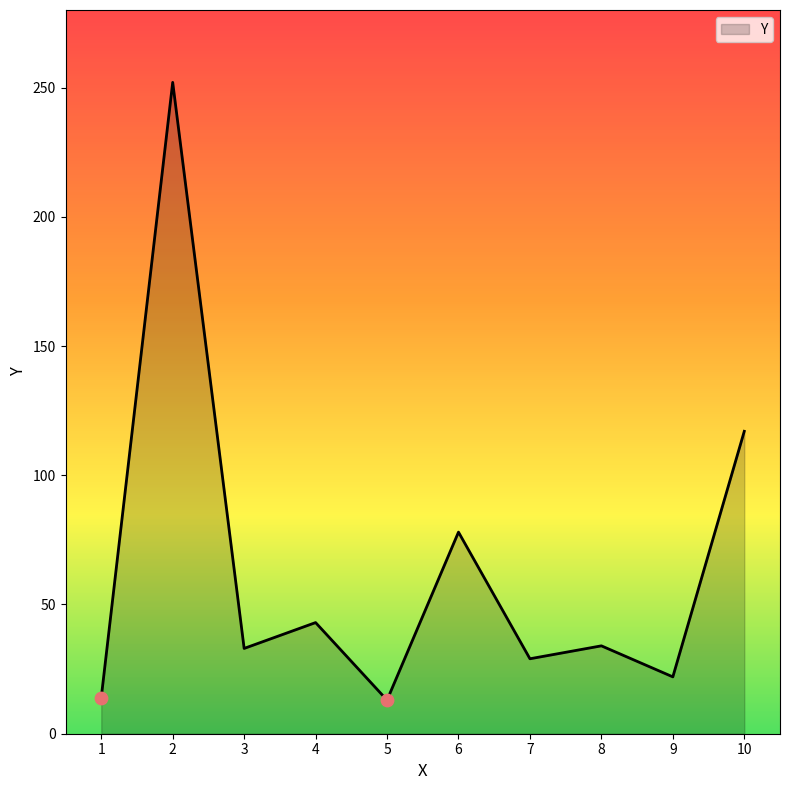

Which has a higher value, 6 or 4?

6